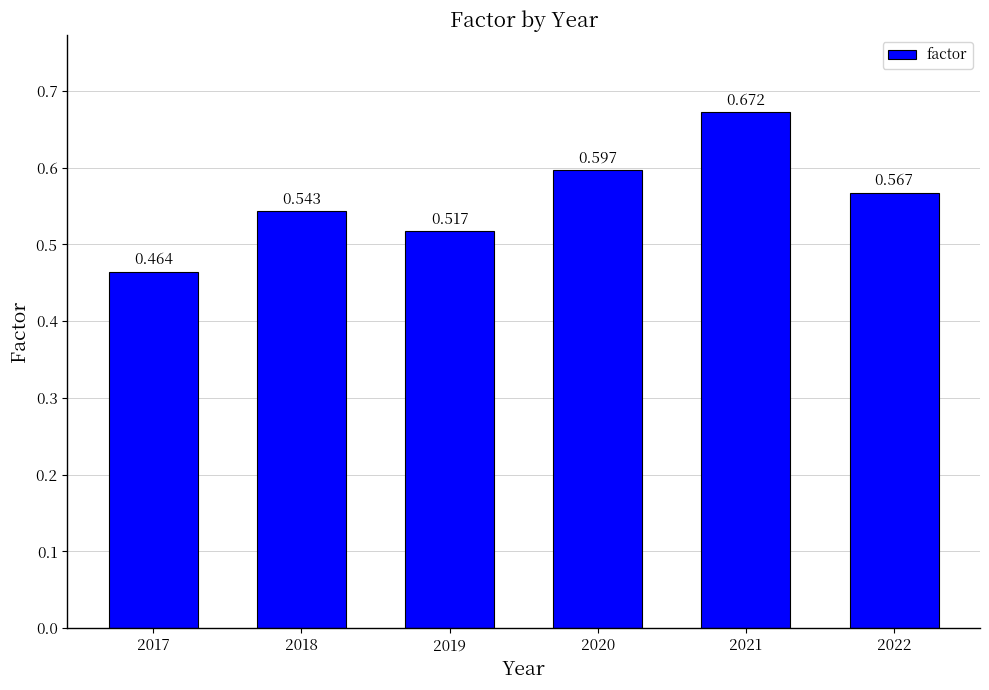

What is the value of the 4th bar from the left?

0.6